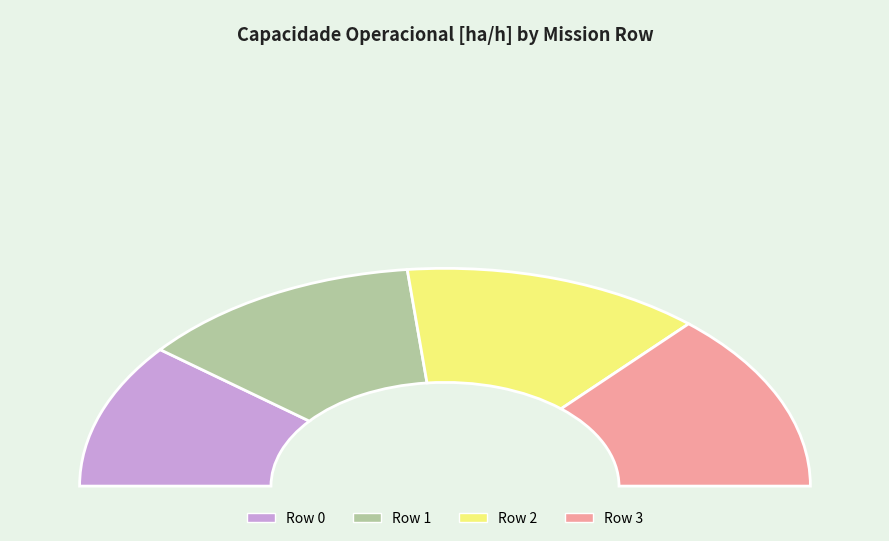

What is the change in value from Row 0 to Row 2?

+2.6